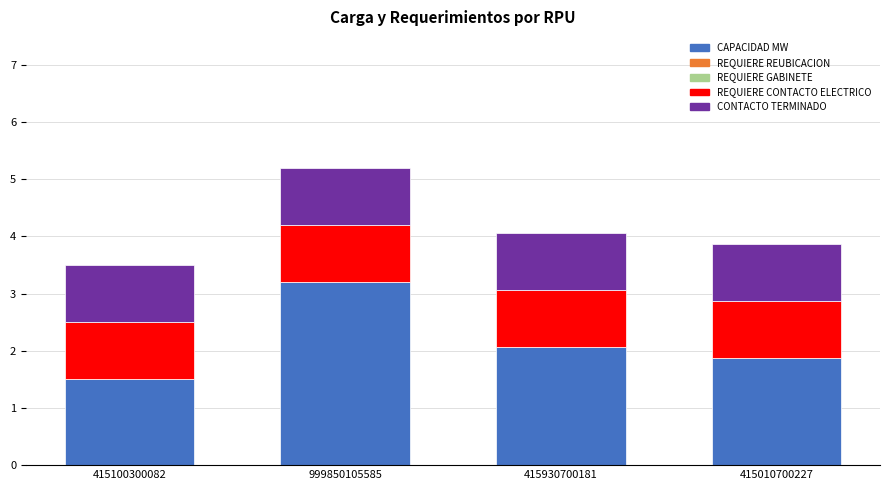

The CAPACIDAD MW series shows 3.4 at 415010700227. True or false?

False